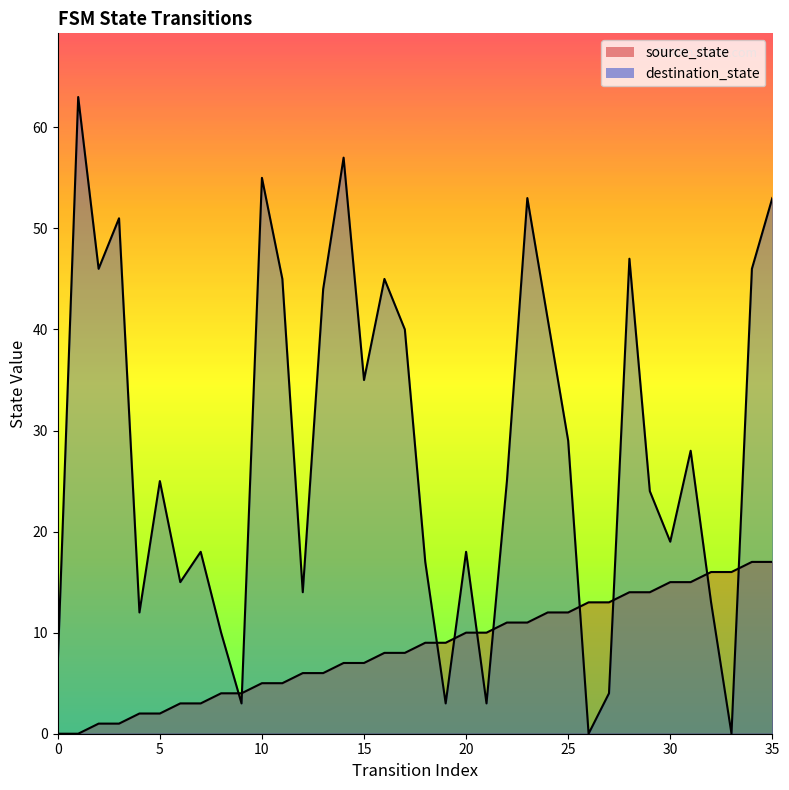

Rank the series at 28 from highest to lowest value.

destination_state, source_state